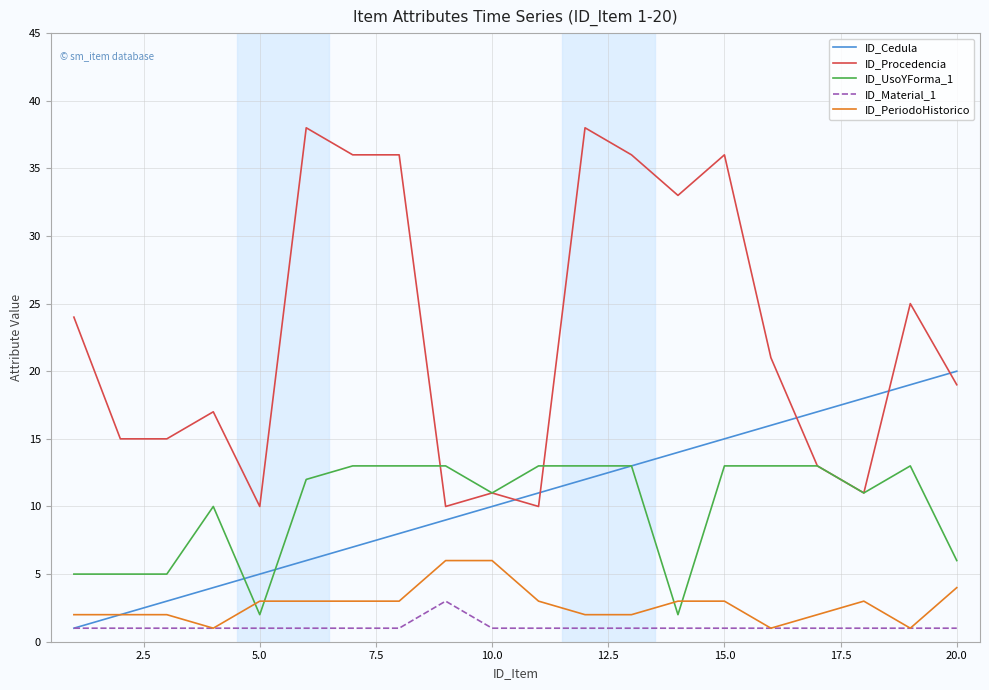

Which series has the largest total across all categories?

ID_Procedencia